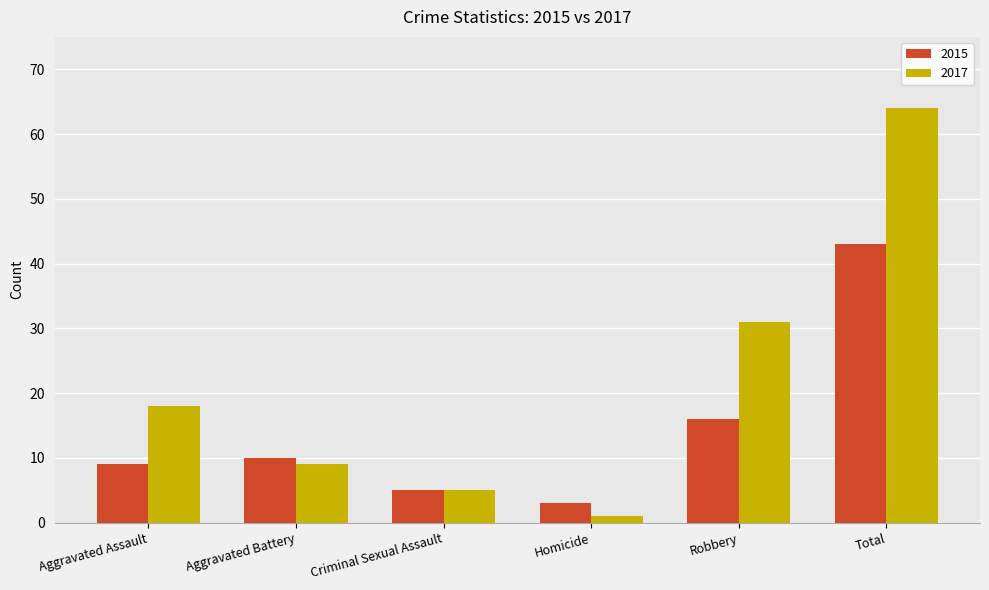

What is the maximum value shown in the chart?

64